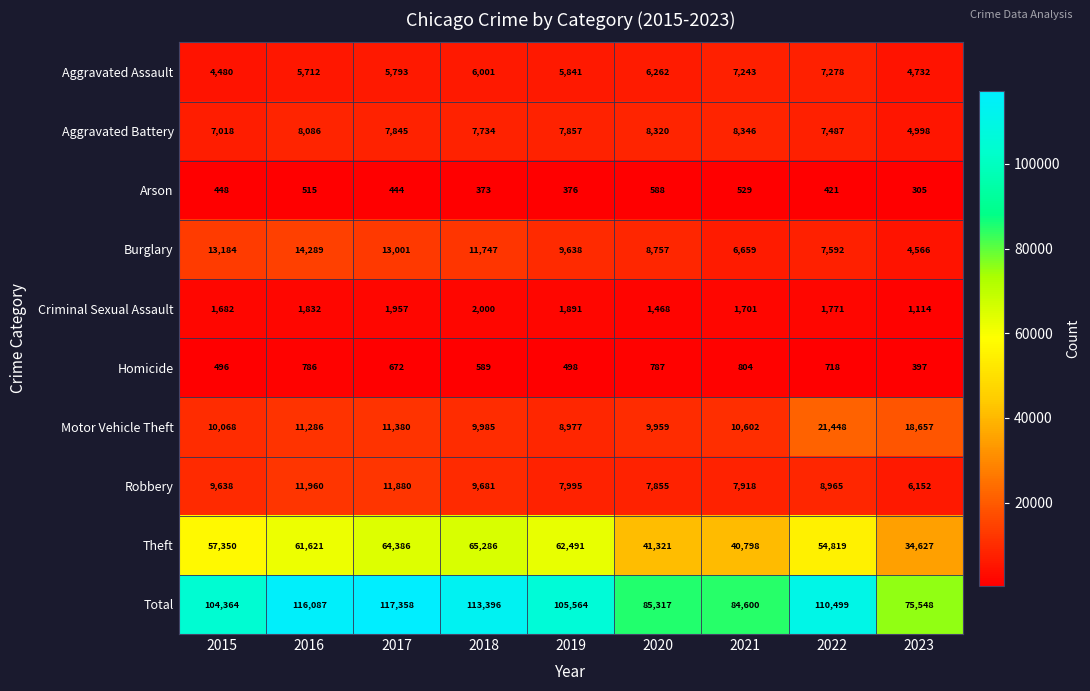

What is the difference between the maximum and minimum values in the Criminal Sexual Assault series?

886